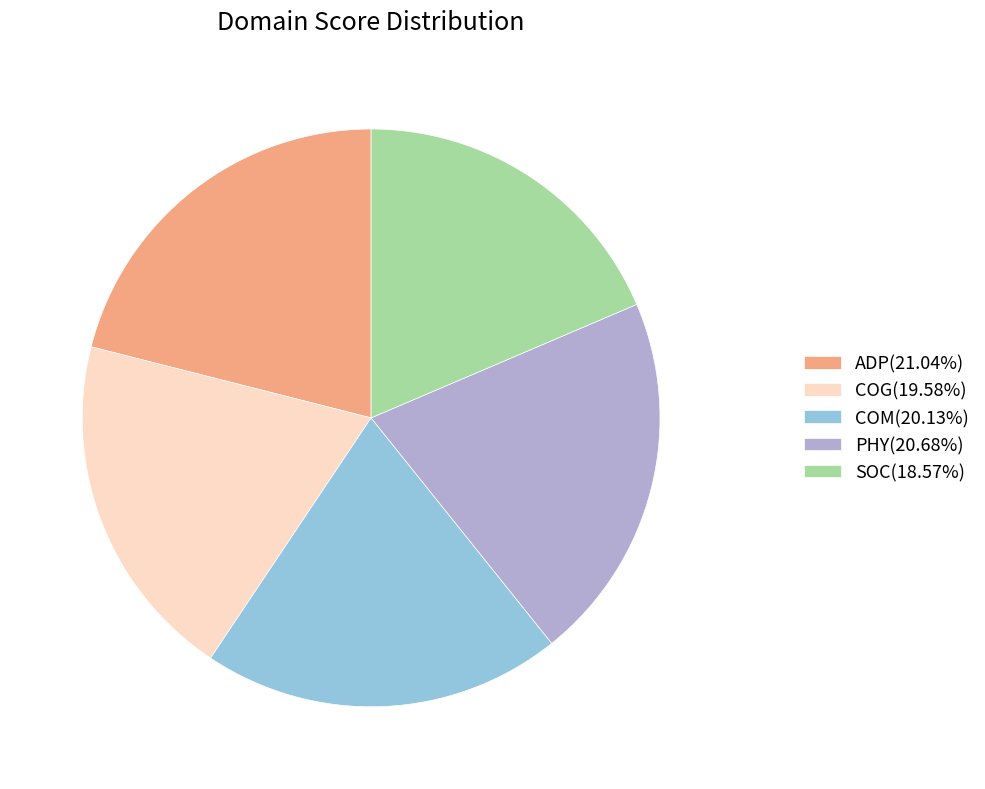

Do COG(19.58%) and SOC(18.57%) together represent more than half of the pie?

No